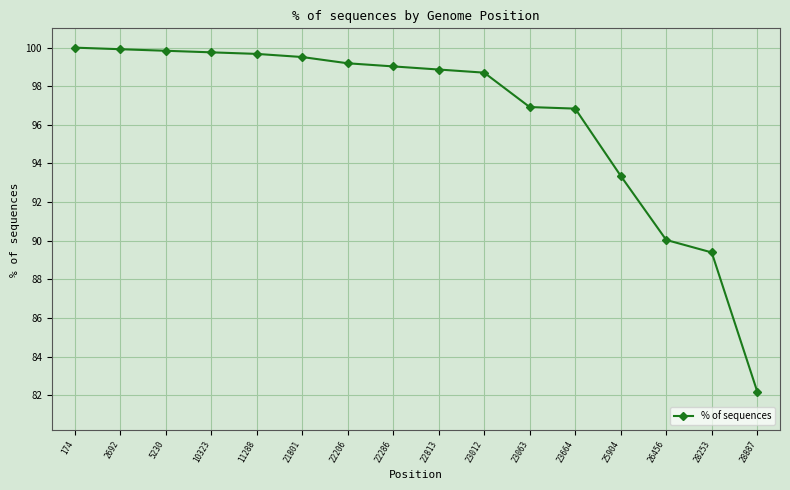

Is it true that the value at 21801 is 99.5?

True